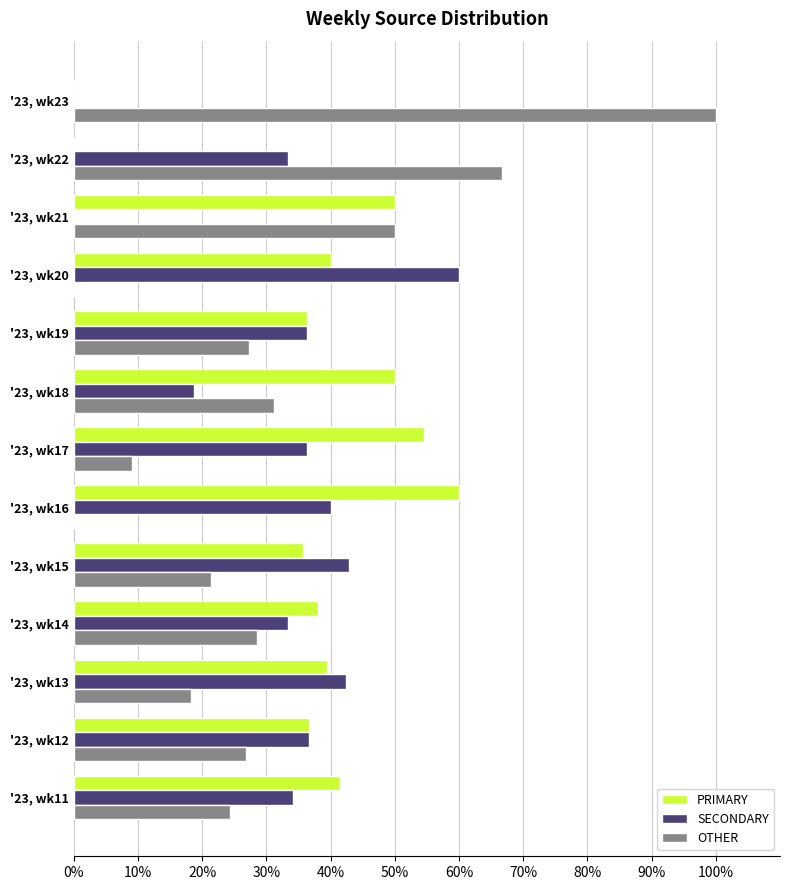

The OTHER series shows 16.8 at '23, wk21. True or false?

False